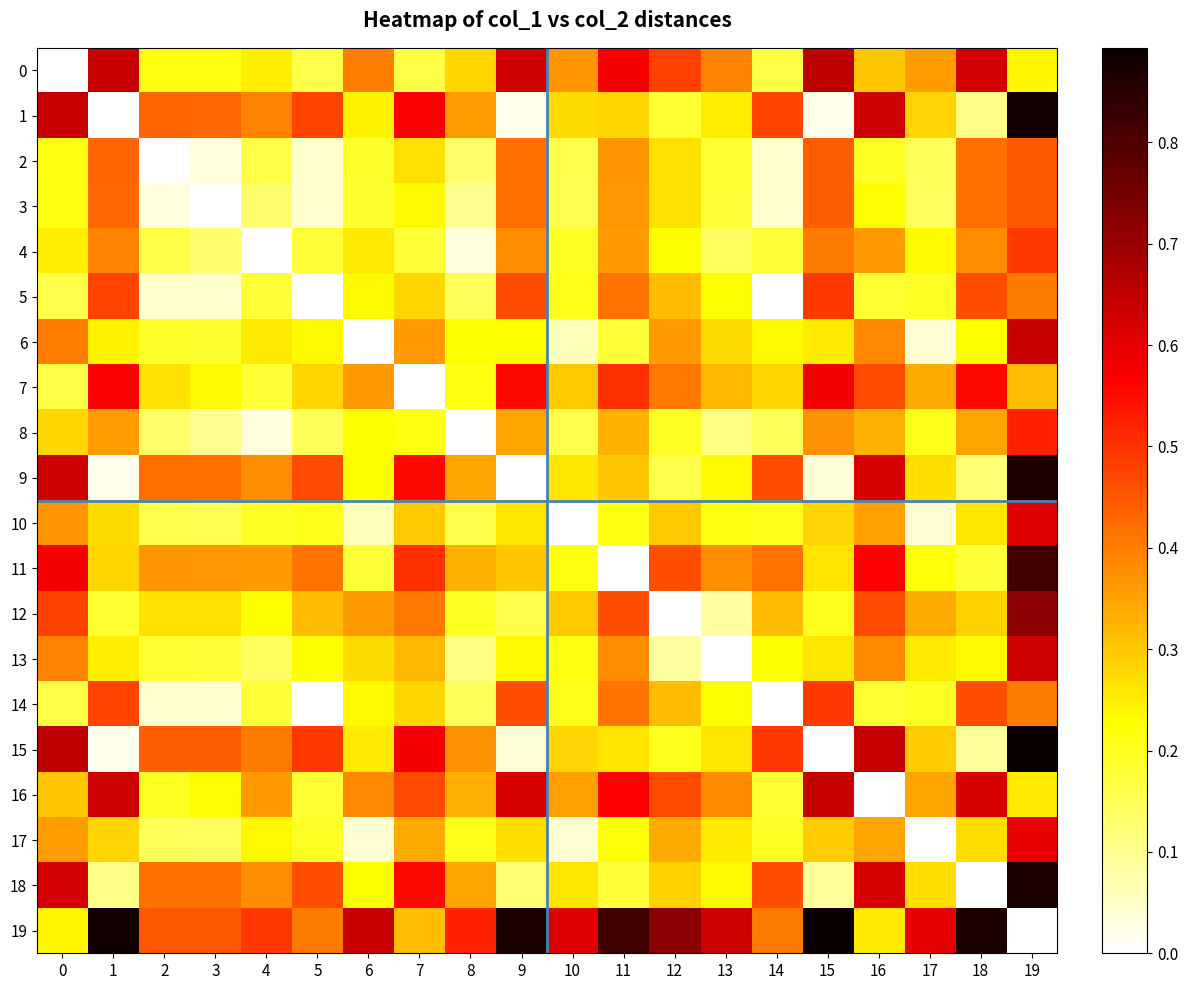

Which series has the largest total across all categories?

19